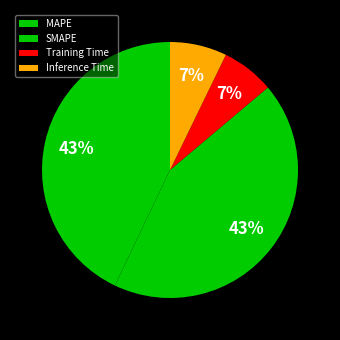

Which has a higher value, Training Time or SMAPE?

SMAPE